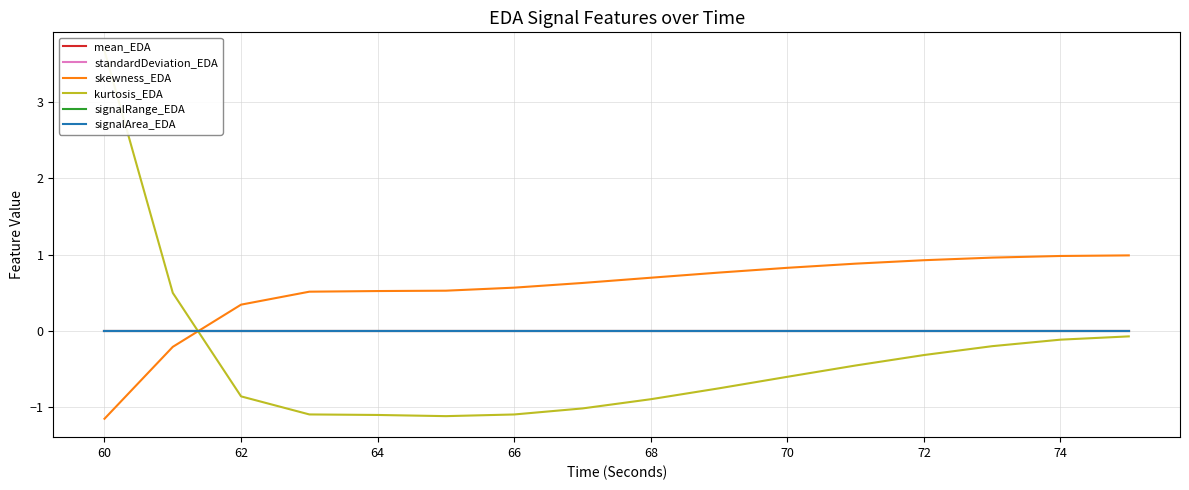

At how many categories does at least one series exceed 0?

16